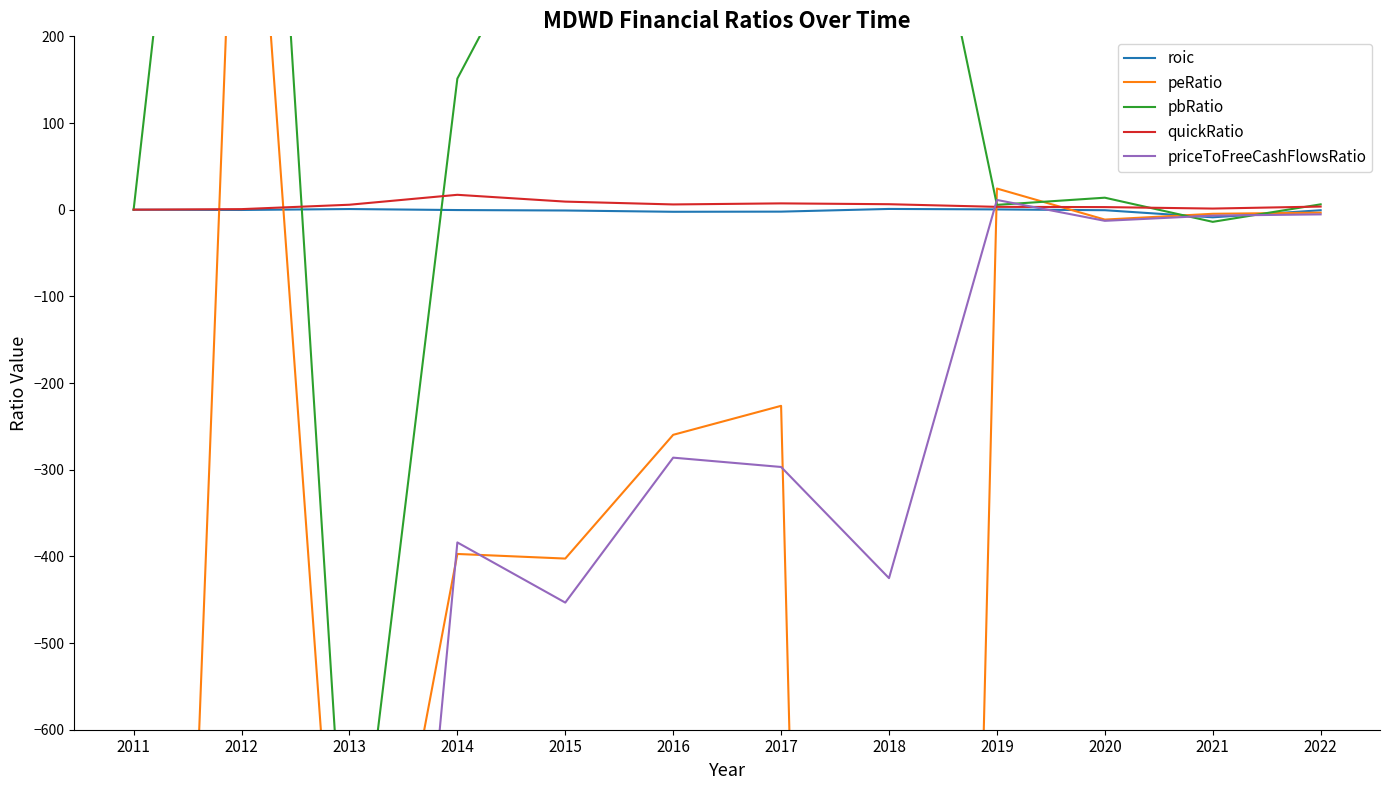

What is the lowest value of the pbRatio series?

-869.6